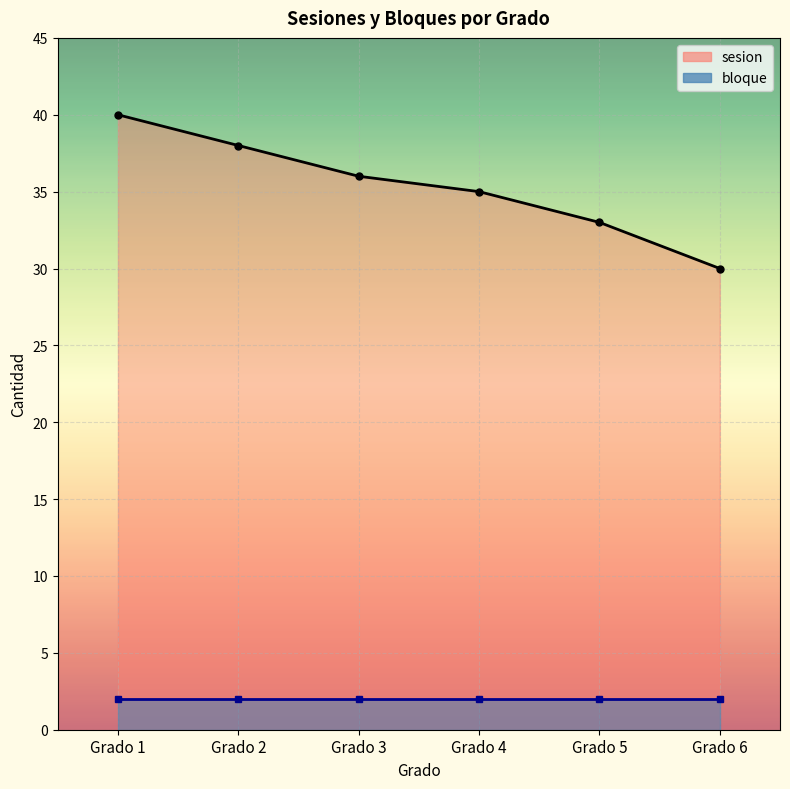

Rank the series at Grado 2 from highest to lowest value.

sesion, bloque